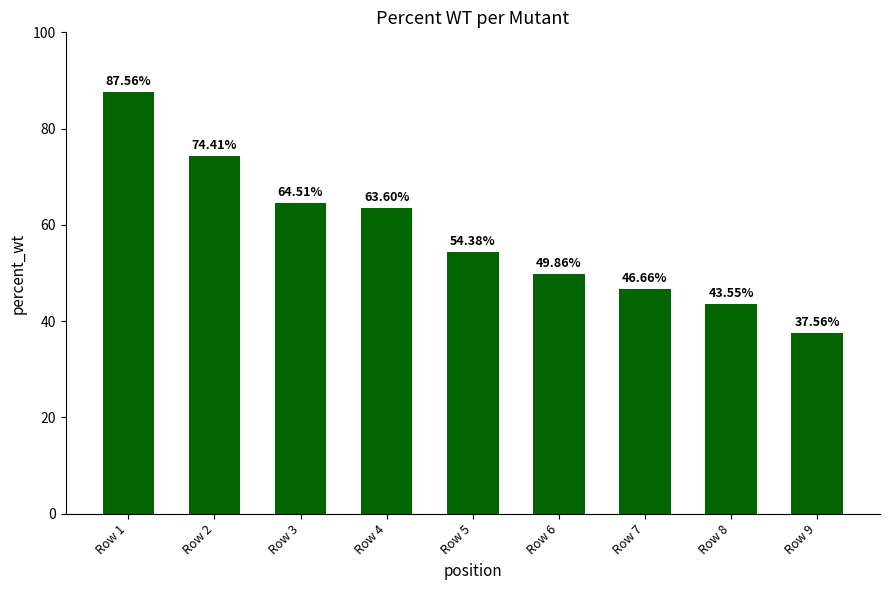

What is the sum of the values at Row 3 and Row 1?

152.1